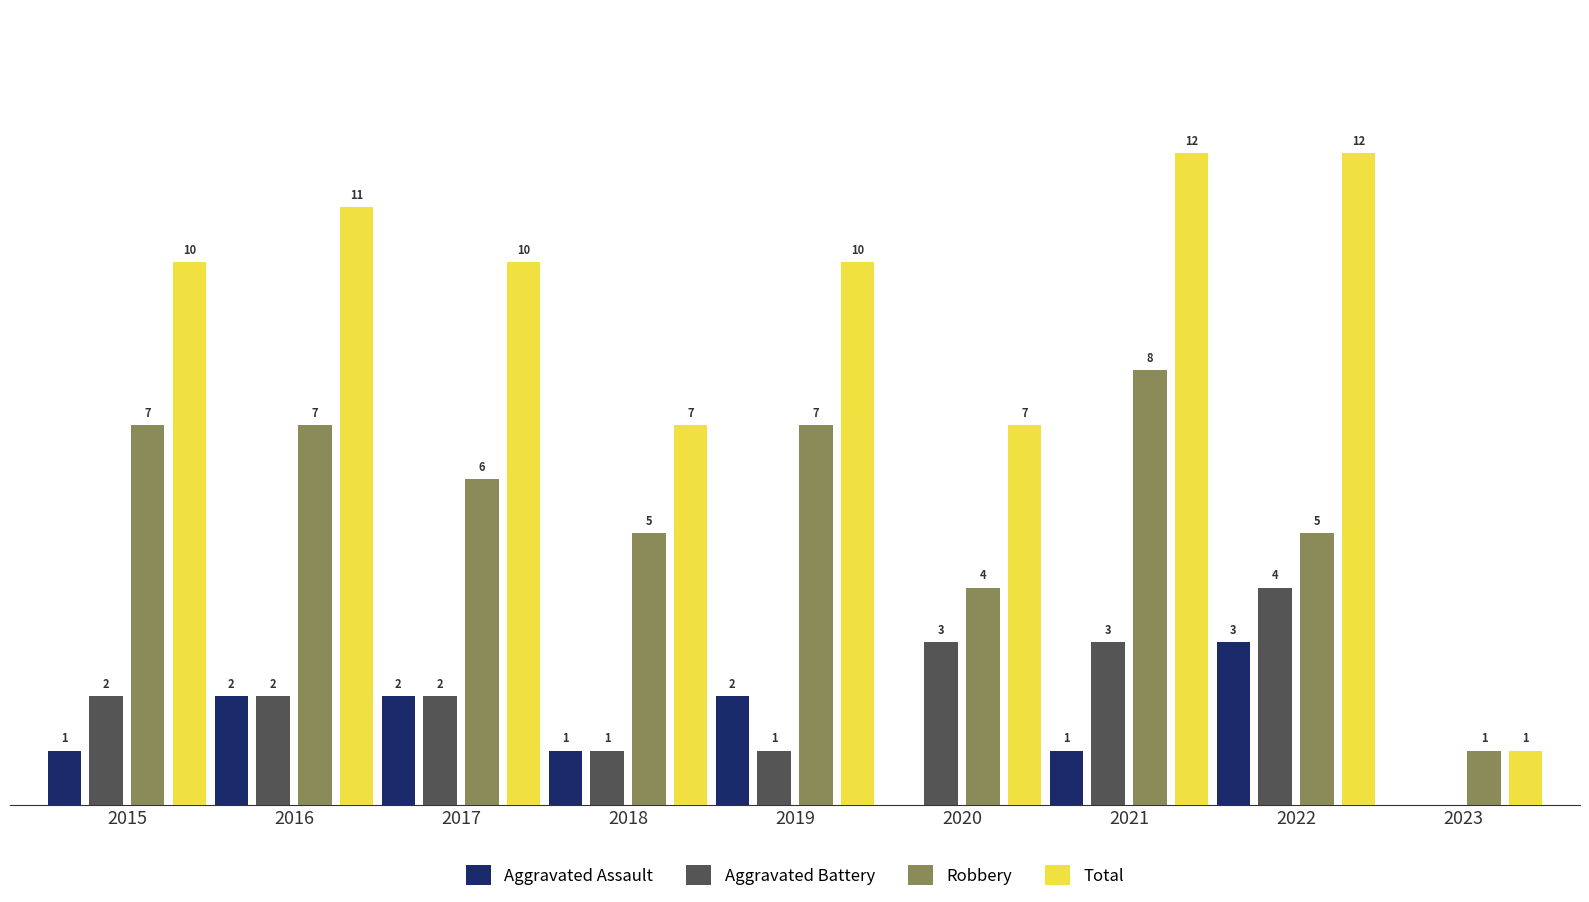

Which series has the largest total across all categories?

Total